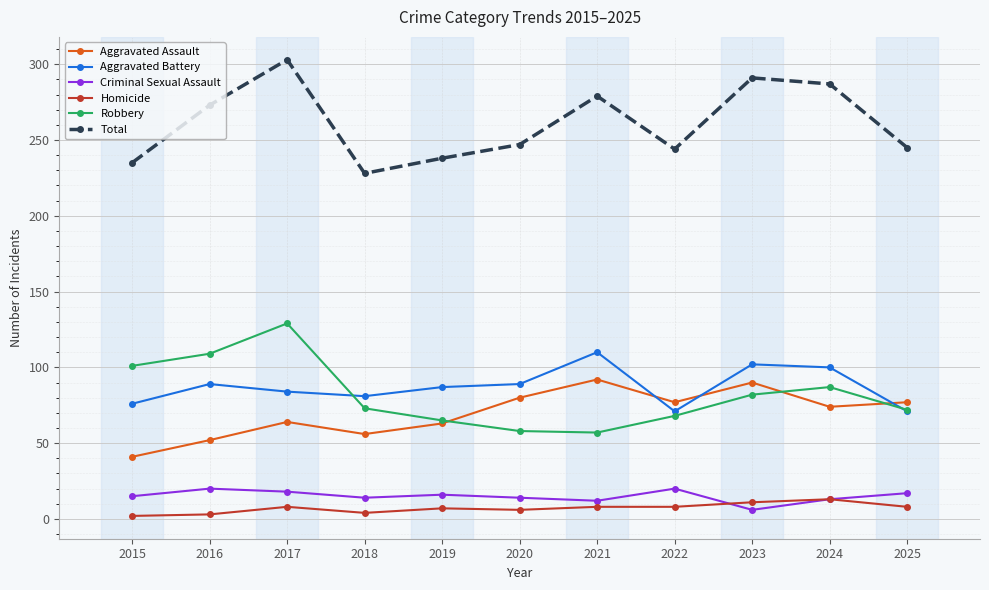

What is the difference between the second highest and minimum values in the Aggravated Battery series?

31